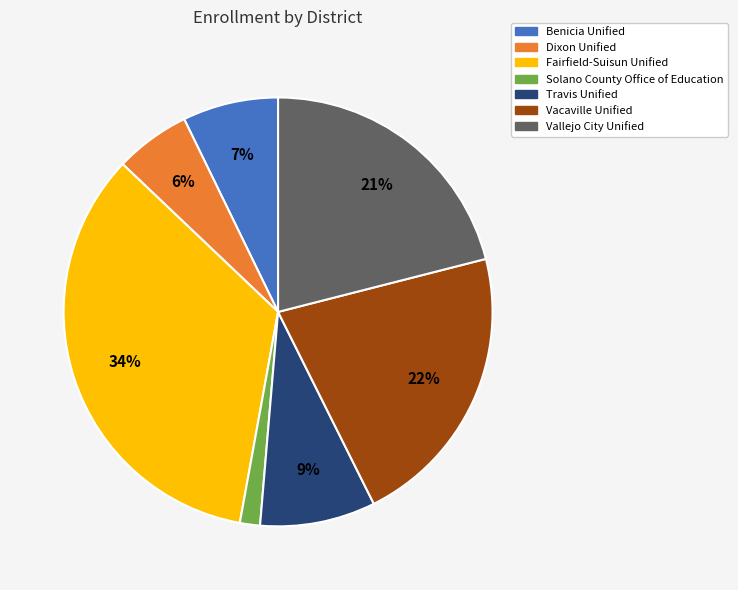

Between Dixon Unified and Vacaville Unified, which is larger?

Vacaville Unified